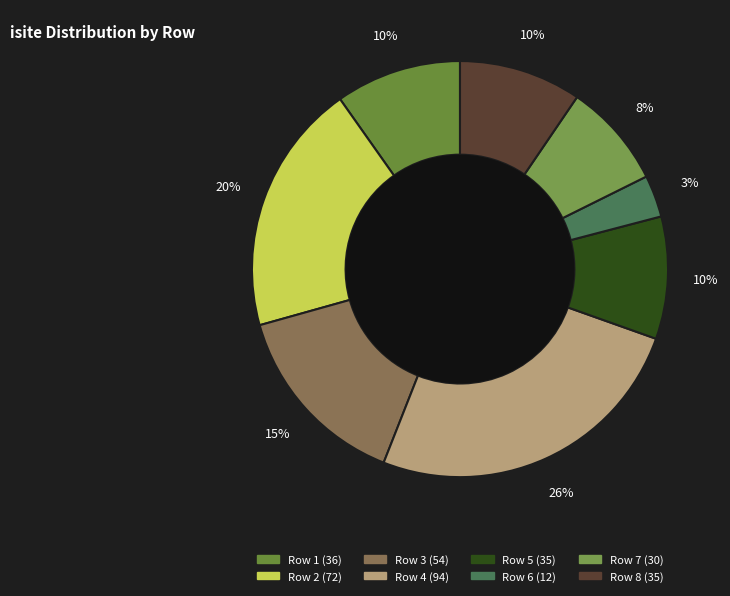

Count the number of slices in the pie.

8